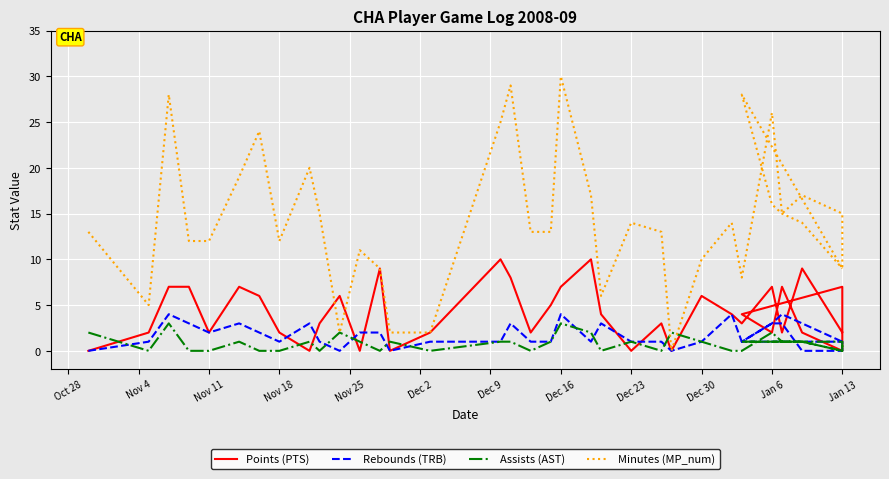

Is the value of Points (PTS) at Dec 2 greater than the value of Rebounds (TRB) at 27?

Yes